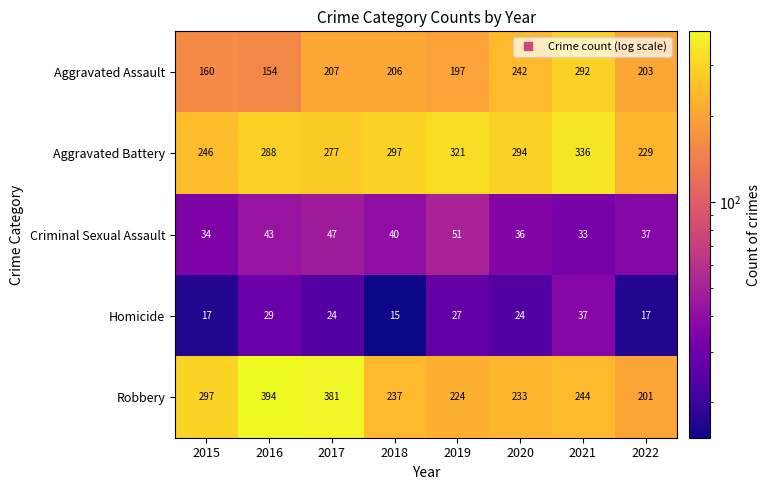

What is the difference between the Aggravated Battery values at 2020 and 2021?

42